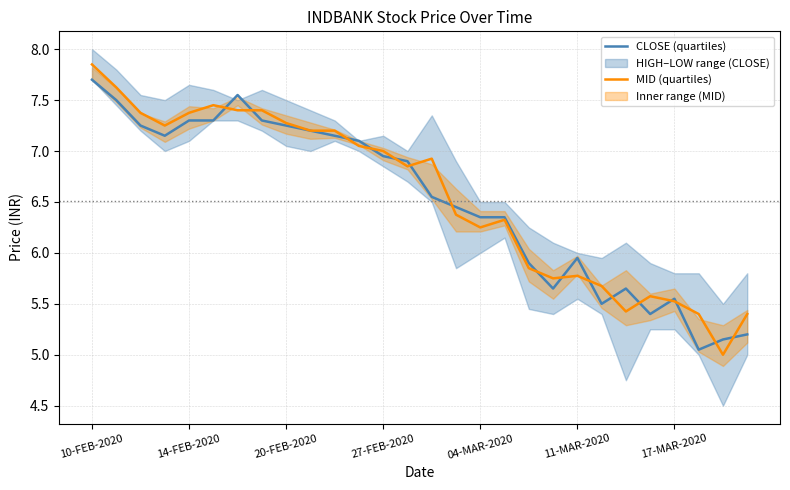

Which series changed the most between 04-MAR-2020 and 17-MAR-2020?

CLOSE (quartiles)